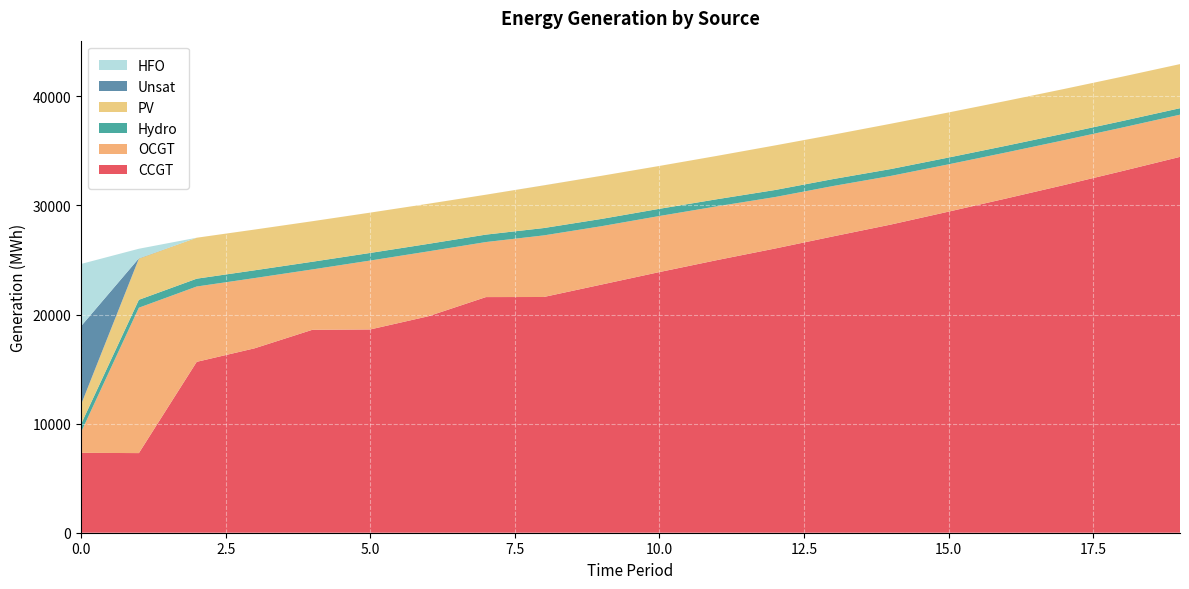

Reading right to left, transcribe all the data shown in this chart.

CCGT: 34453	33150	31877	30645	29434	28248	27162	26053	24996	23894	22749	21608	21600	19836	18634	18603	16903	15664	7299	7323
OCGT: 3868	3988	4109	4219	4337	4459	4618	4719	4928	5138	5351	5646	5045	5950	6316	5533	6440	6905	13327	1891
Hydro: 593	600	608	615	623	630	637	645	652	660	667	675	682	689	697	704	712	719	726	734
PV: 4043	4065	4087	4110	4132	4154	4066	4087	3973	3931	3952	3909	3658	3677	3696	3715	3734	3753	3772	1791
Unsat: 0	0	0	0	0	0	0	0	0	0	0	3	0	0	0	0	0	0	28	7192
HFO: 0	0	0	0	0	0	0	0	0	0	0	0	0	0	0	0	0	0	879	5705